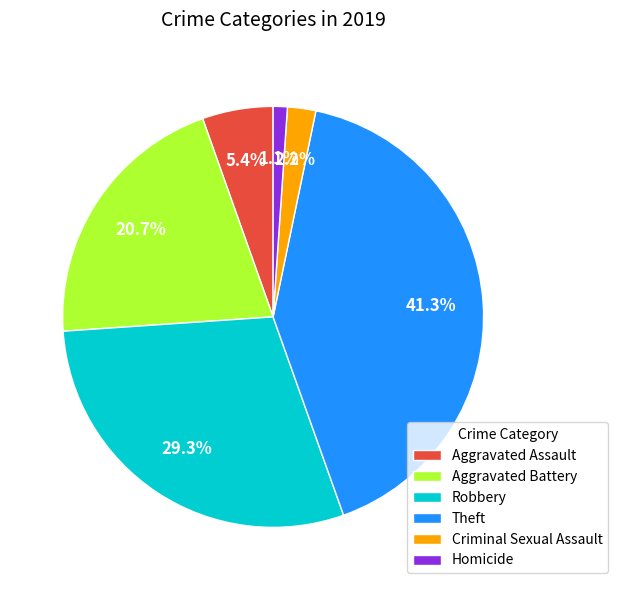

True or false: Criminal Sexual Assault accounts for 2% of the total.

True